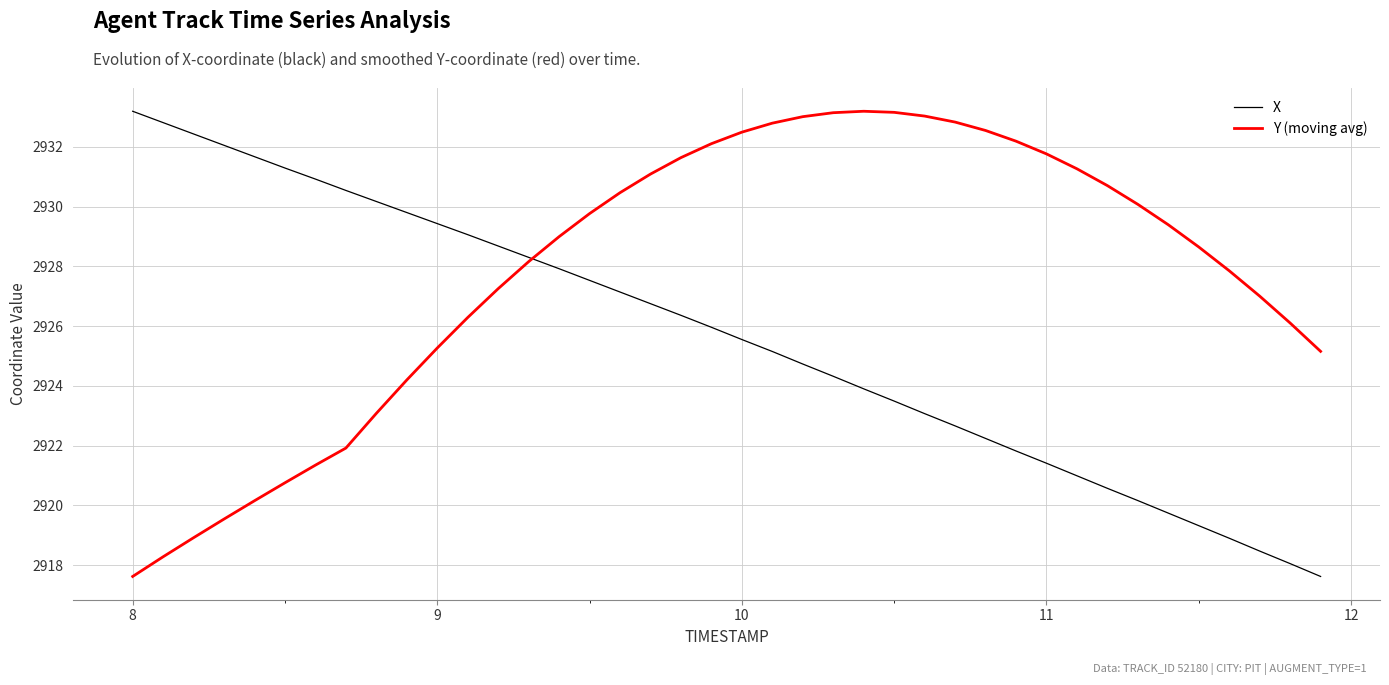

List the series in order of their overall mean, highest first.

Y (moving avg), X